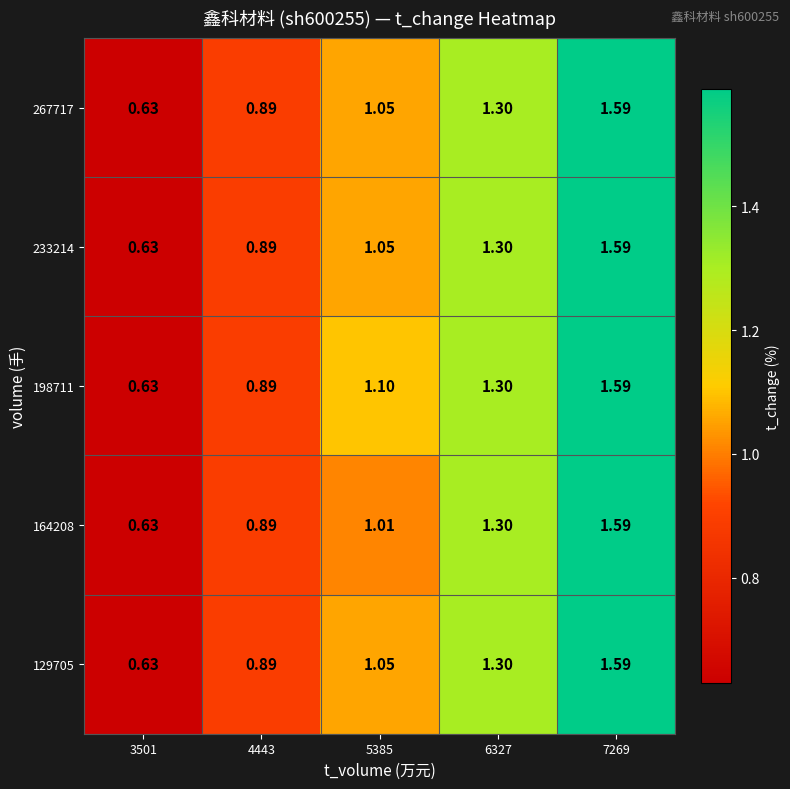

Is the value of 198711 at 4443 greater than the value of 233214 at 3501?

Yes